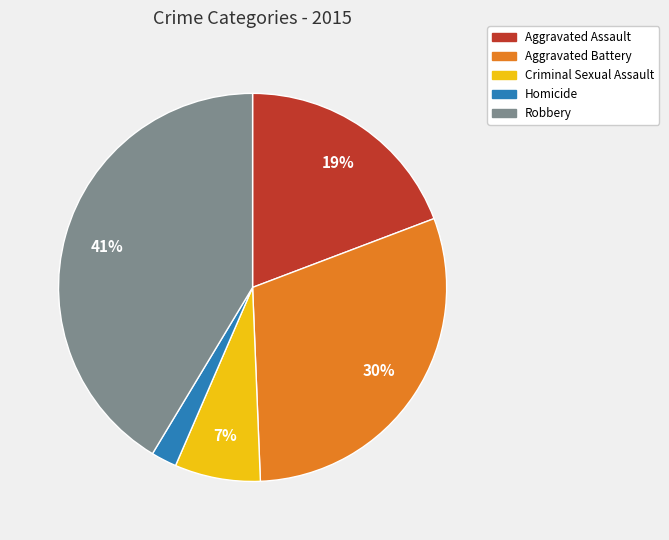

Does Homicide represent more than half of the total?

No